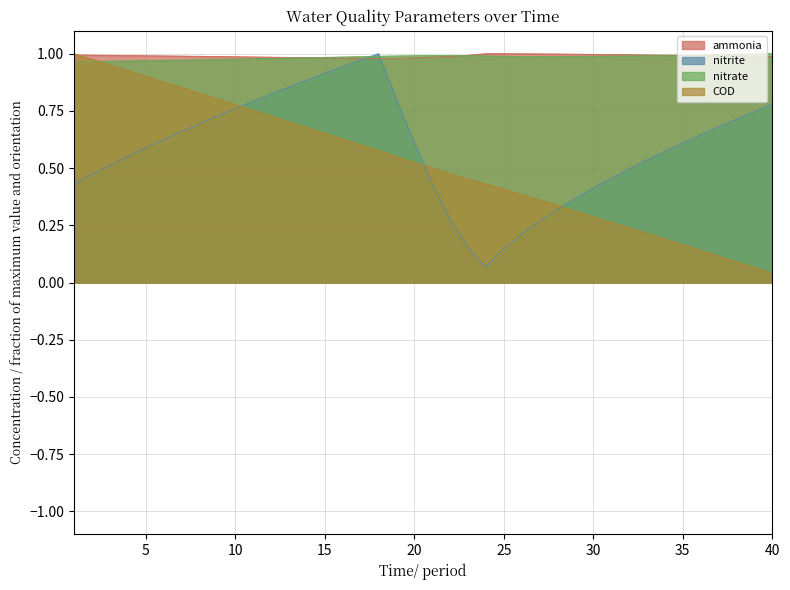

Reading left to right, list all the values displayed in this chart.

ammonia: 1=1.0	2=1.0	3=1.0	4=1.0	5=1.0	6=1.0	7=1.0	8=1.0	9=1.0	10=1.0	11=1.0	12=1.0	13=1.0	14=1.0	15=1.0	16=1.0	17=1.0	18=1.0	19=1.0	20=1.0	21=1.0	22=1.0	23=1.0	24=1.0	25=1.0	26=1.0	27=1.0	28=1.0	29=1.0	30=1.0	31=1.0	32=1.0	33=1.0	34=1.0	35=1.0	36=1.0	37=1.0	38=1.0	39=1.0	40=1.0
nitrite: 1=0.4	2=0.5	3=0.5	4=0.6	5=0.6	6=0.6	7=0.7	8=0.7	9=0.7	10=0.8	11=0.8	12=0.8	13=0.9	14=0.9	15=0.9	16=0.9	17=1.0	18=1.0	19=0.8	20=0.6	21=0.4	22=0.3	23=0.2	24=0.1	25=0.1	26=0.2	27=0.3	28=0.3	29=0.4	30=0.4	31=0.5	32=0.5	33=0.5	34=0.6	35=0.6	36=0.6	37=0.7	38=0.7	39=0.7	40=0.8
nitrate: 1=1.0	2=1.0	3=1.0	4=1.0	5=1.0	6=1.0	7=1.0	8=1.0	9=1.0	10=1.0	11=1.0	12=1.0	13=1.0	14=1.0	15=1.0	16=1.0	17=1.0	18=1.0	19=1.0	20=1.0	21=1.0	22=1.0	23=1.0	24=1.0	25=1.0	26=1.0	27=1.0	28=1.0	29=1.0	30=1.0	31=1.0	32=1.0	33=1.0	34=1.0	35=1.0	36=1.0	37=1.0	38=1.0	39=1.0	40=1.0
COD: 1=1.0	2=1.0	3=1.0	4=0.9	5=0.9	6=0.9	7=0.9	8=0.8	9=0.8	10=0.8	11=0.8	12=0.7	13=0.7	14=0.7	15=0.7	16=0.6	17=0.6	18=0.6	19=0.6	20=0.5	21=0.5	22=0.5	23=0.5	24=0.4	25=0.4	26=0.4	27=0.4	28=0.3	29=0.3	30=0.3	31=0.3	32=0.2	33=0.2	34=0.2	35=0.2	36=0.1	37=0.1	38=0.1	39=0.1	40=0.0